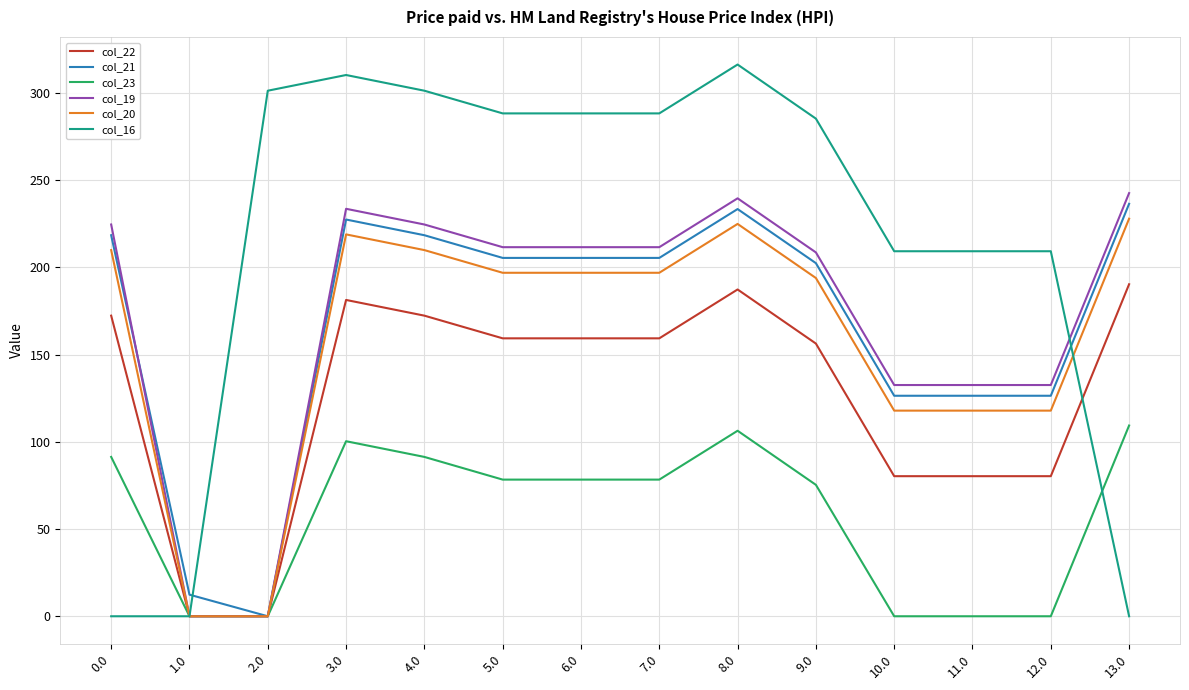

What is the difference between the highest and lowest values at 3.0?

209.9